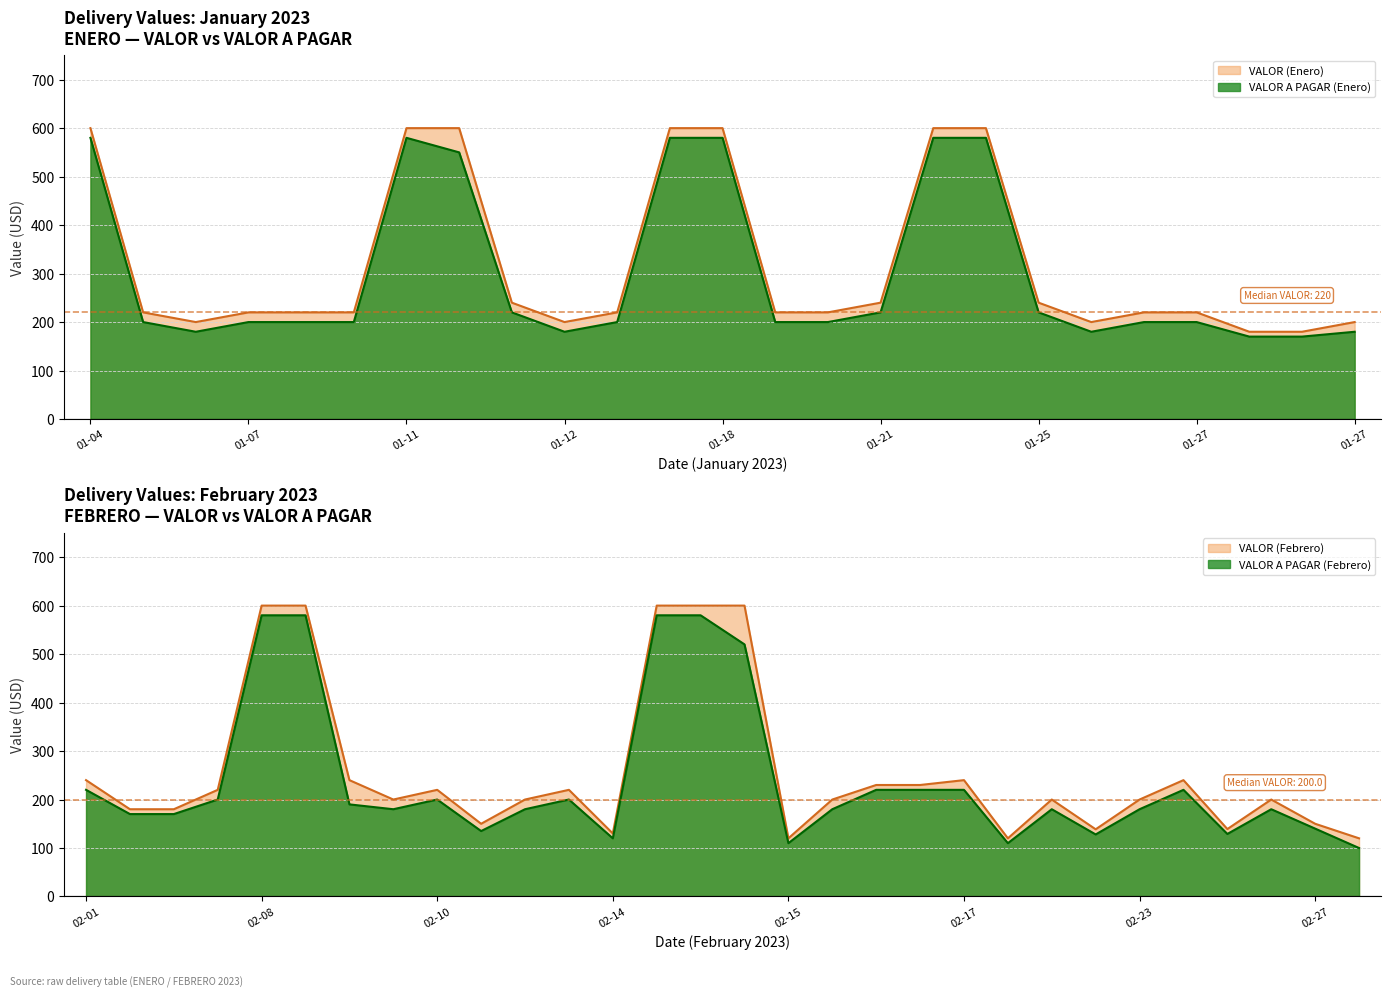

True or false: VALOR A PAGAR (Enero) and VALOR (Enero) intersect in this chart.

False